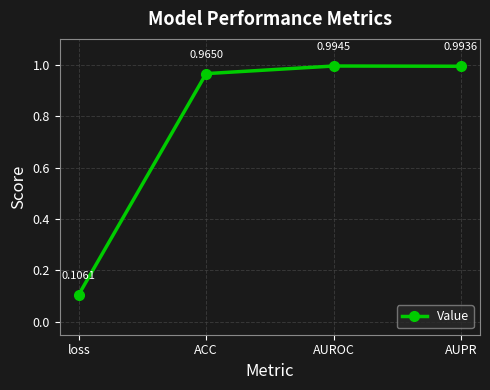

What is the difference between the values at AUROC and loss?

0.9